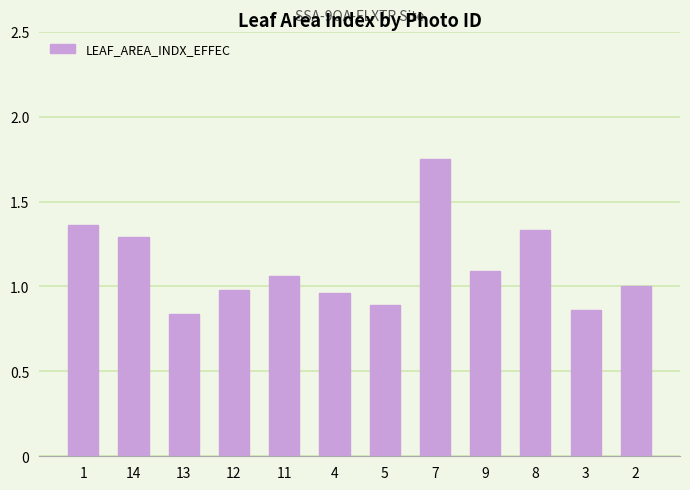

True or false: the data shows 1.3 at 14.

True